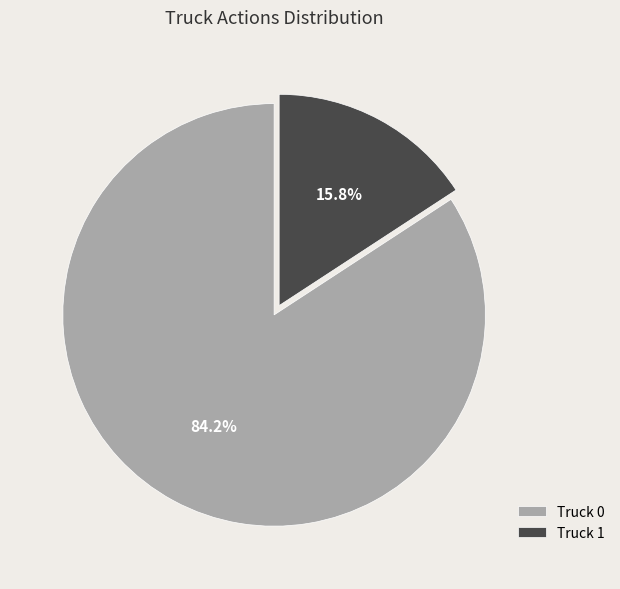

What percentage is the Truck 0 slice, to the nearest percent?

84%